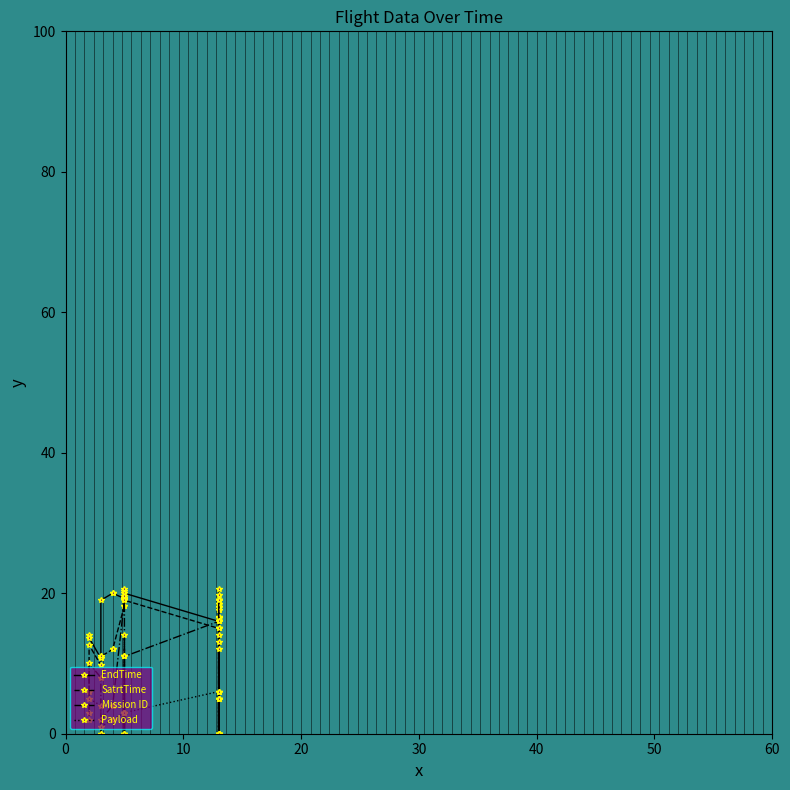

How many lines are shown in the chart?

4